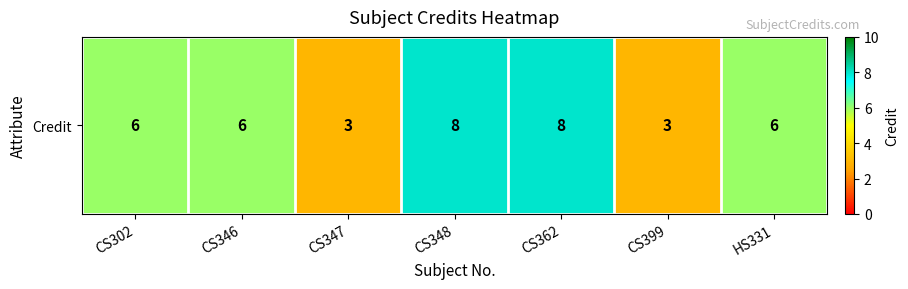

What is the change in value from CS302 to CS348?

+2